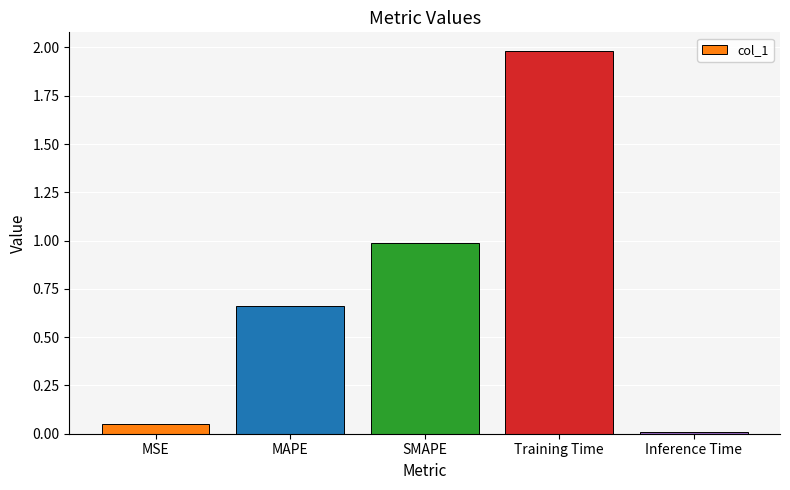

How many bars are there in total?

5